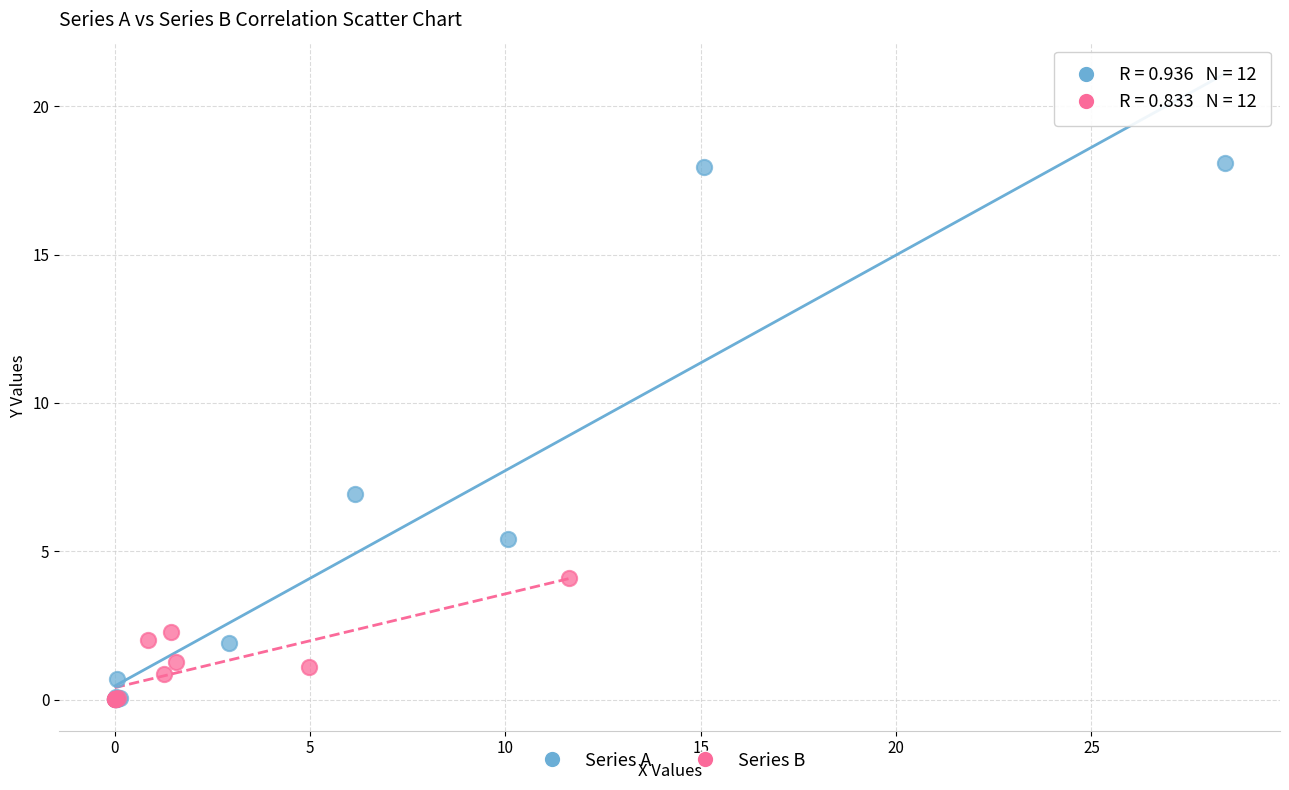

Which series has the widest spread of Y values?

Series A